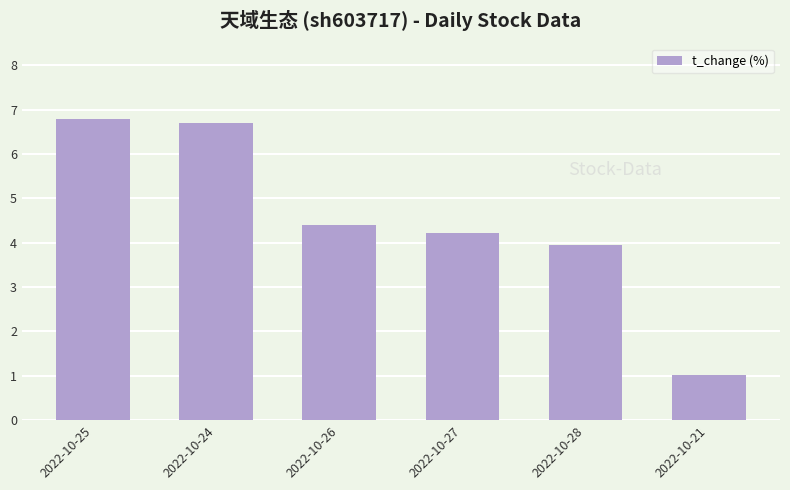

Reading right to left, extract all data points from this chart.

1.0	3.9	4.2	4.4	6.7	6.8